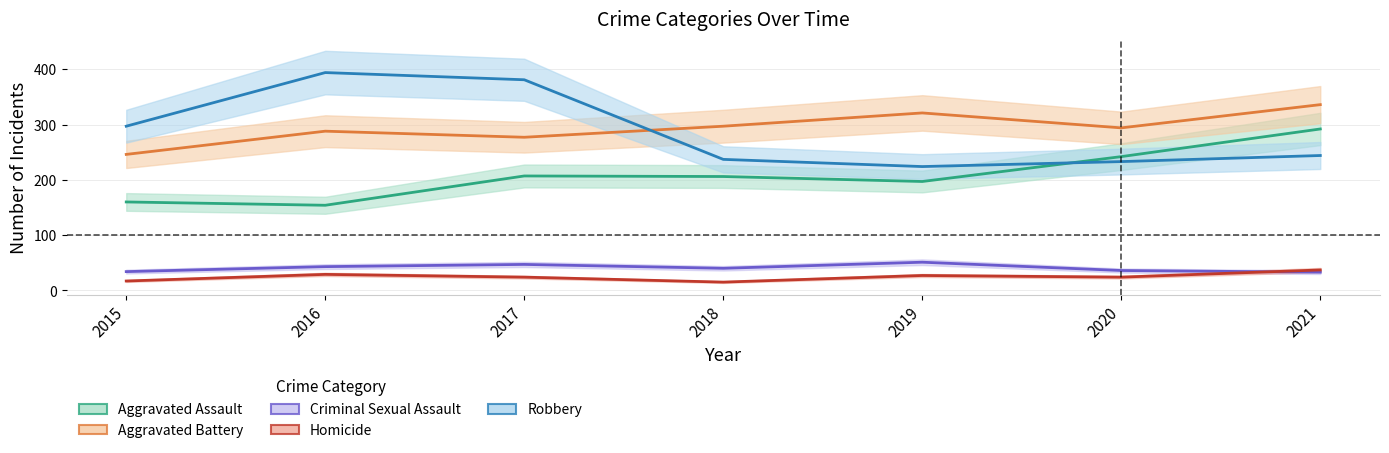

Read the Robbery value at 2017.

381